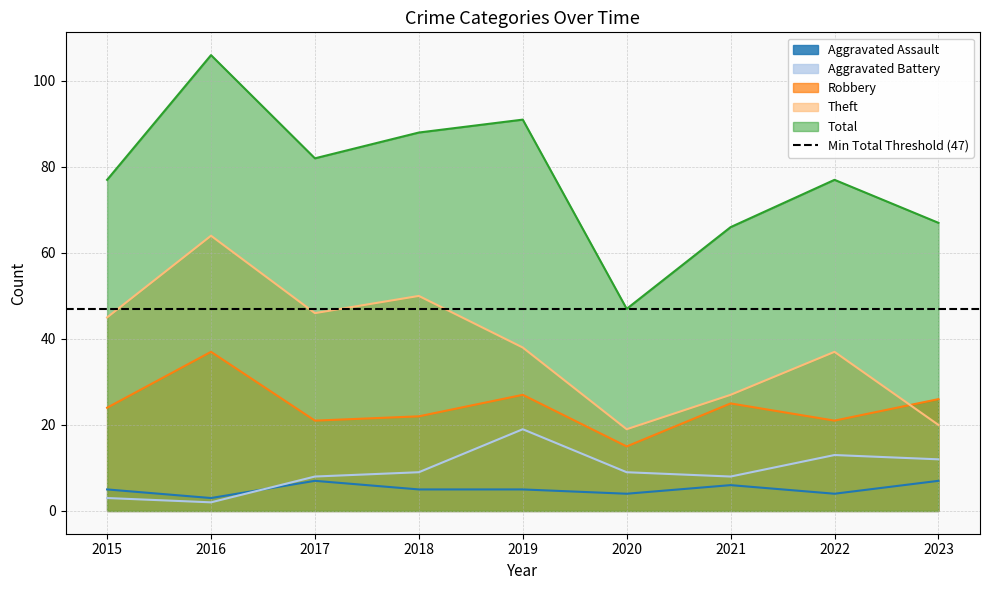

What is the maximum value for Robbery?

37